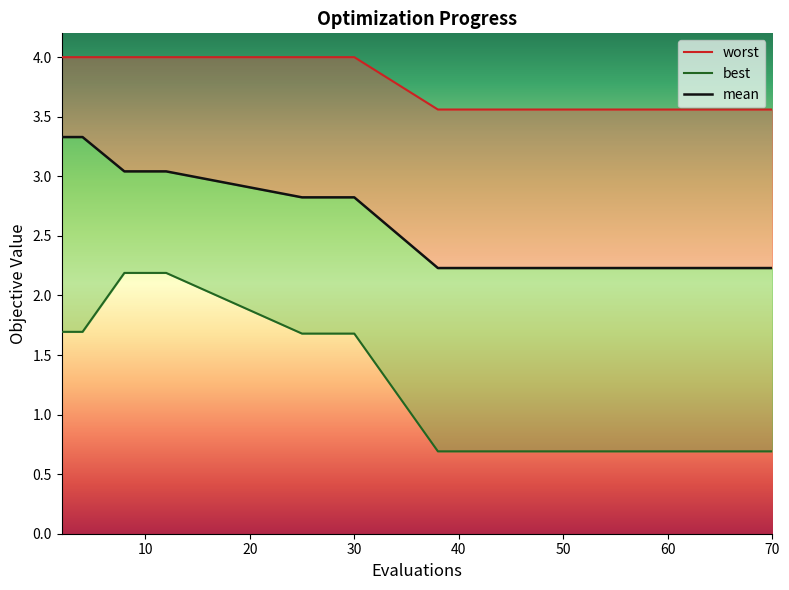

Is it true that best equals 0.7 at 11?

True